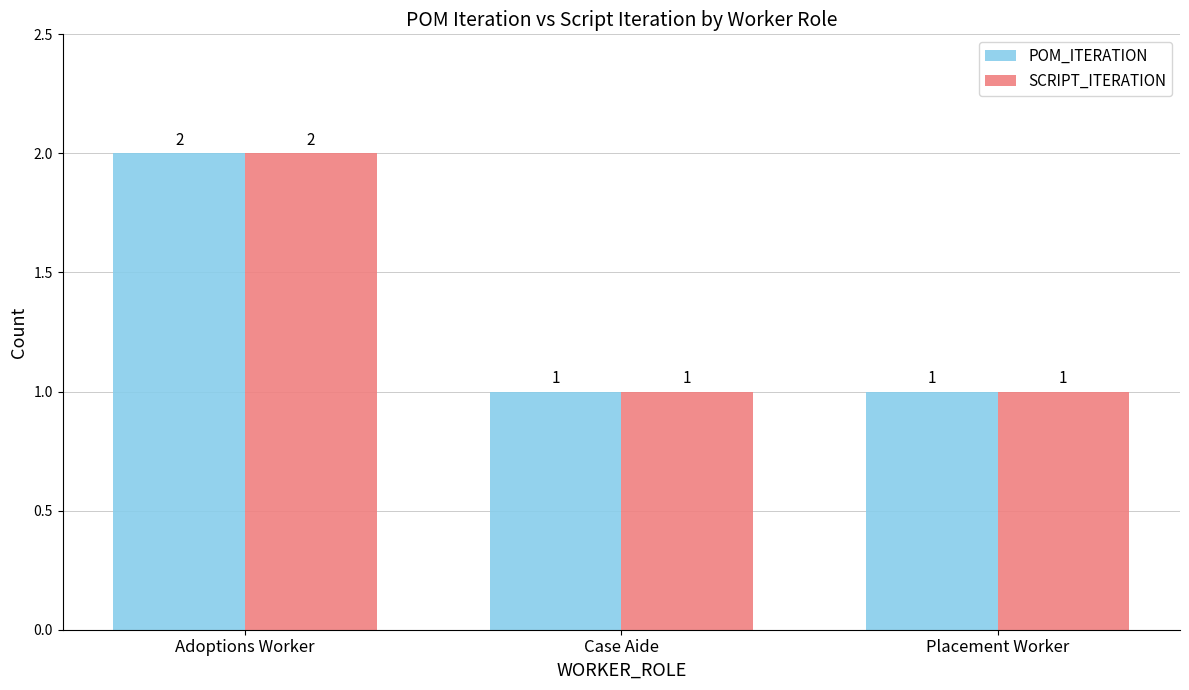

What is the average value of the POM_ITERATION series?

1